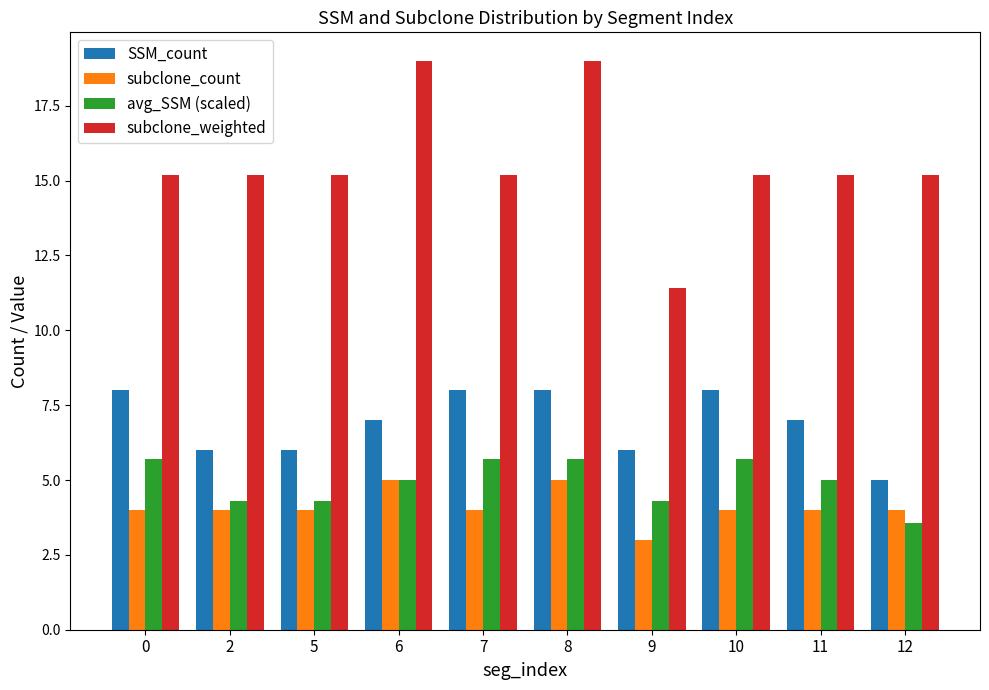

What is the value of the subclone_weighted bar at the 3rd from the left?

15.2